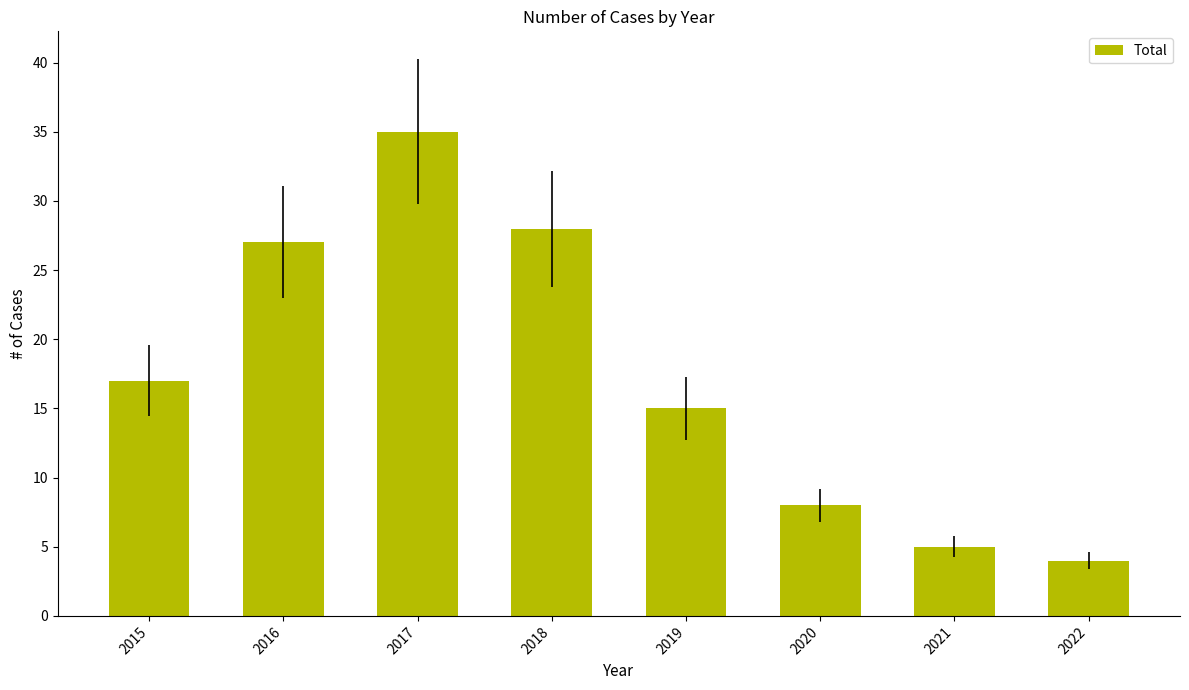

How many bars are there in total?

8